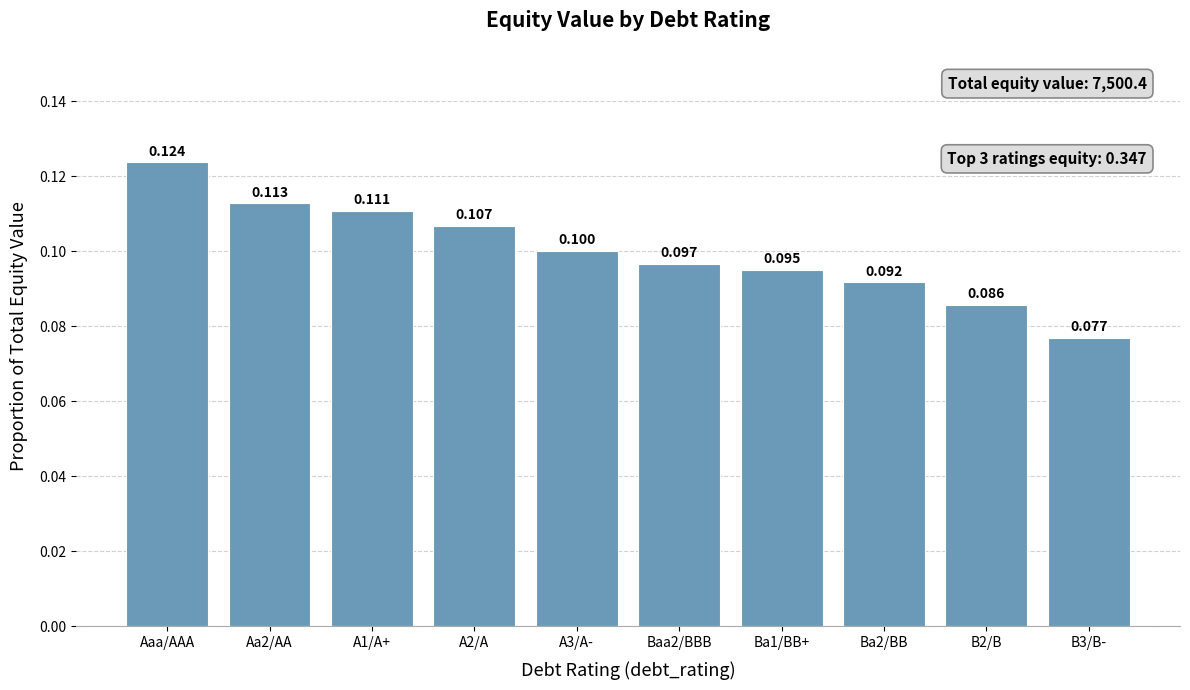

Reading left to right, extract all data points from this chart.

0.1	0.1	0.1	0.1	0.1	0.1	0.1	0.1	0.1	0.1